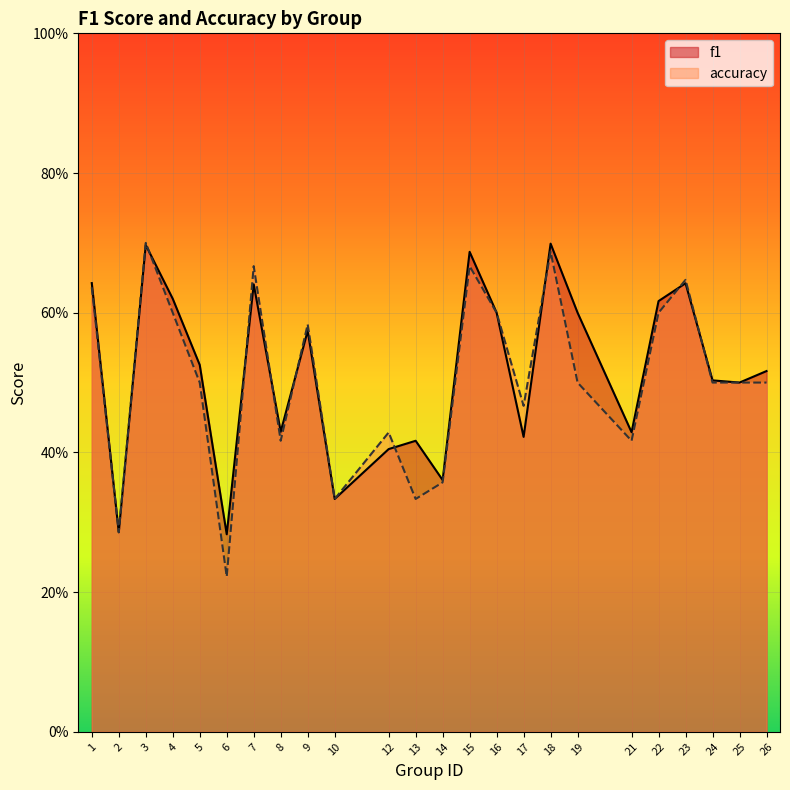

What is the smallest value displayed?

0.2